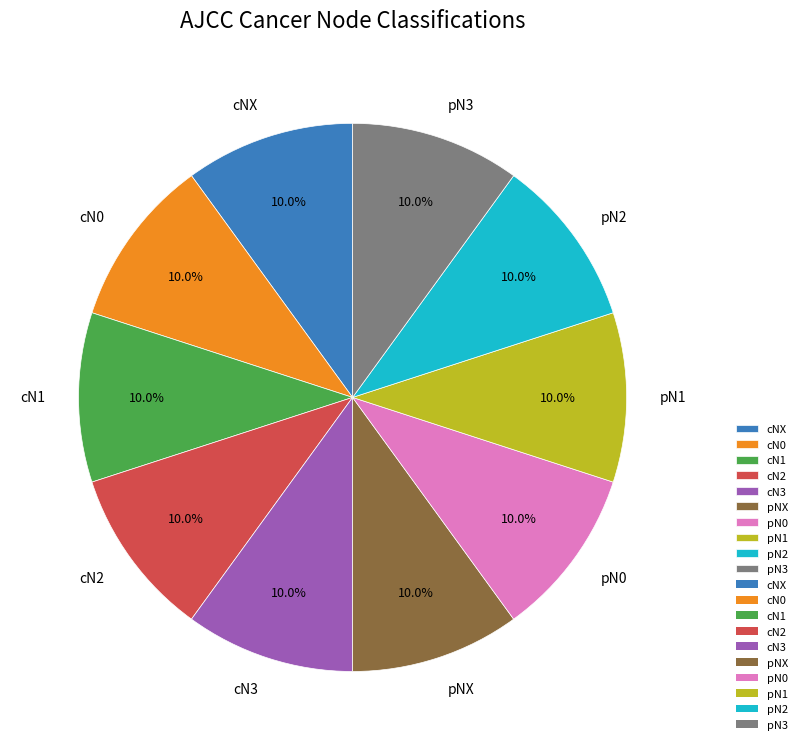

Does cN2 account for over 50% of the chart?

No